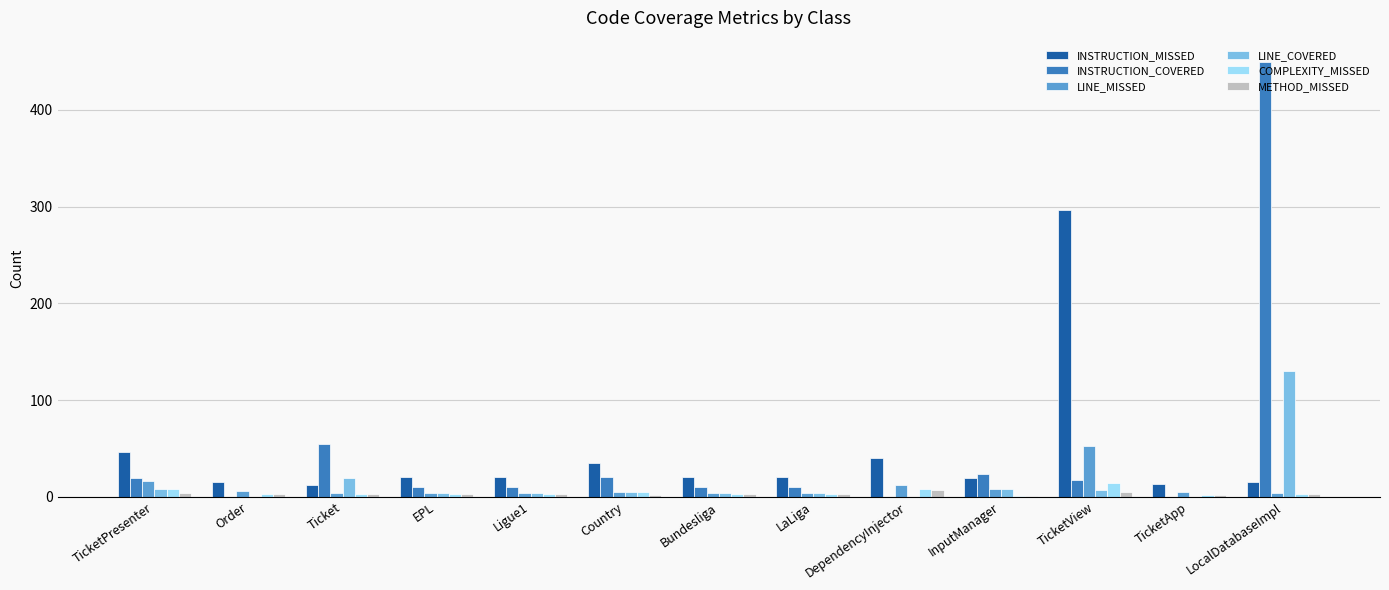

Is the value of LINE_COVERED at Bundesliga greater than the value of LINE_MISSED at TicketPresenter?

No